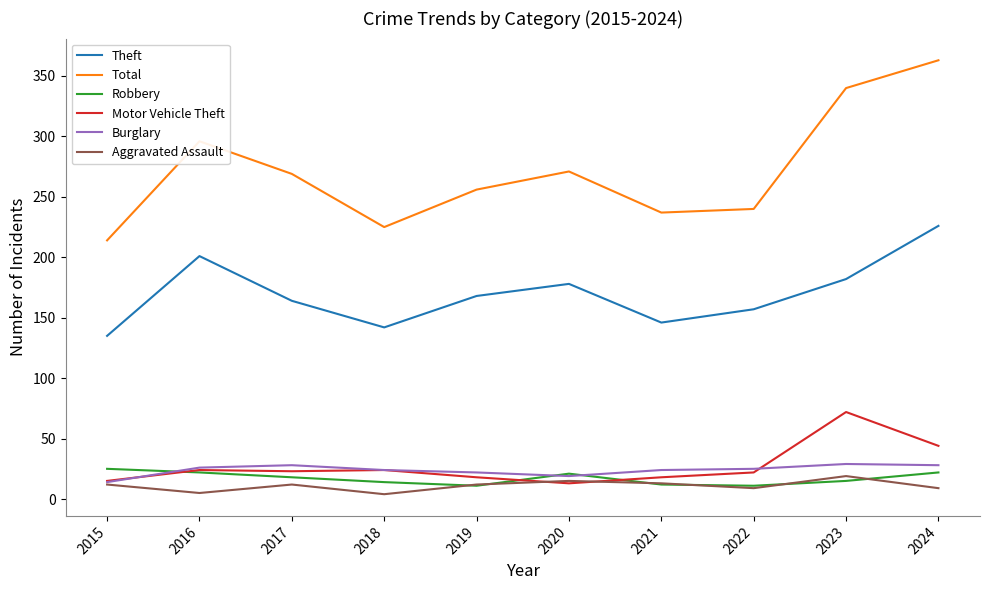

Is the value of Aggravated Assault at 2020 greater than the value of Motor Vehicle Theft at 2023?

No